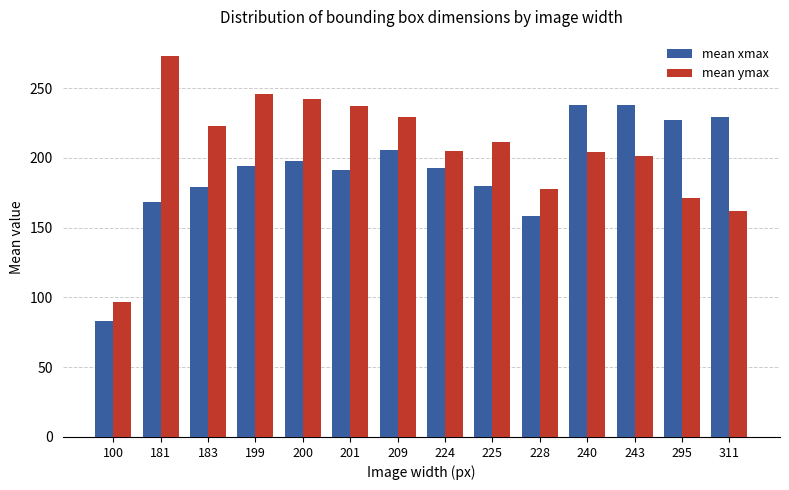

What are all the series names shown in the legend?

mean xmax, mean ymax